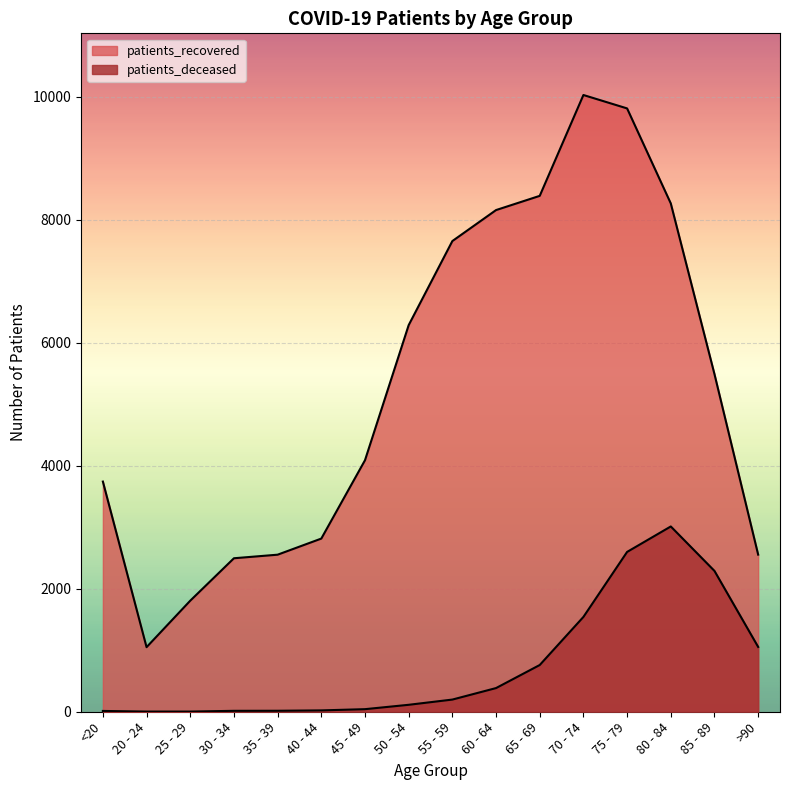

What position from the left is 65 - 69?

11